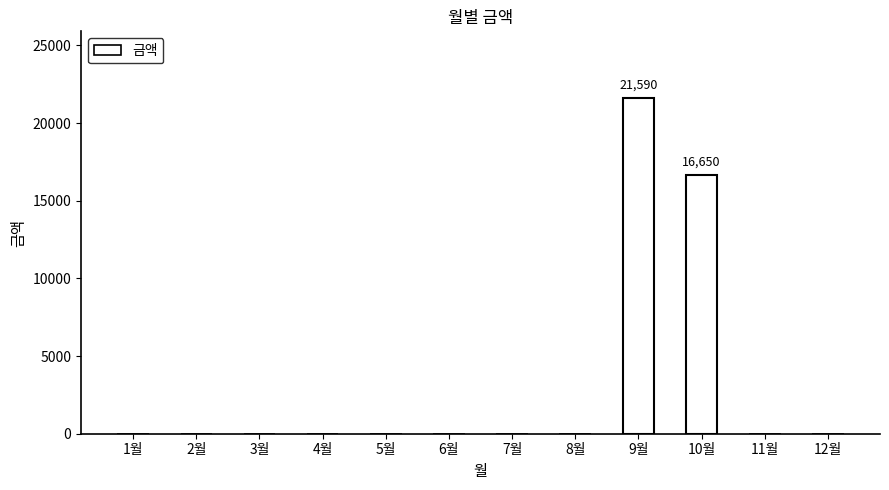

What is the sum of all values?

38240